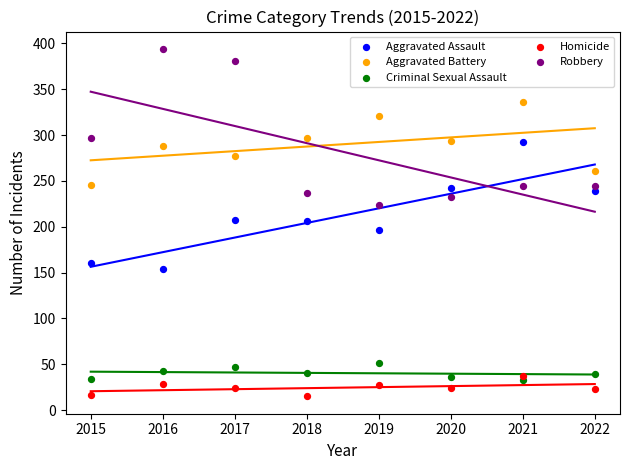

What are all the series names shown in the legend?

Aggravated Assault, Aggravated Battery, Criminal Sexual Assault, Homicide, Robbery